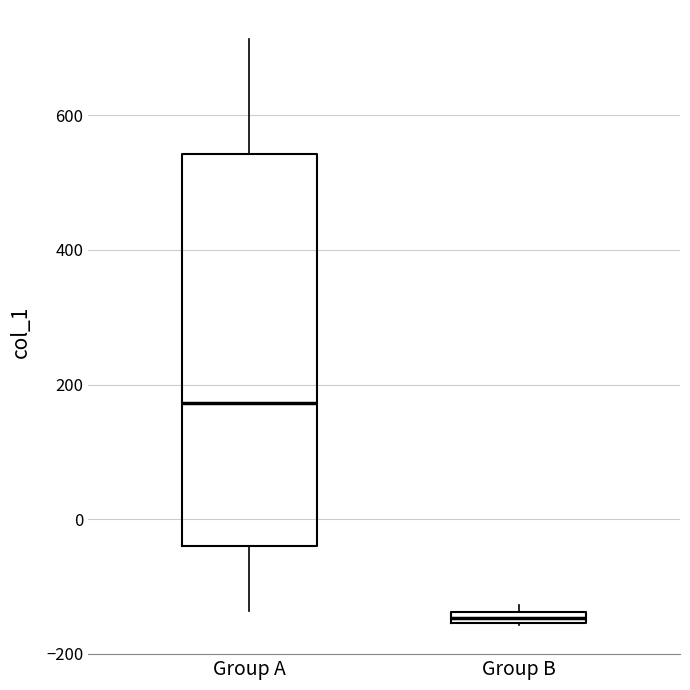

Which box is the tallest, from its lower edge to its upper edge?

Group A